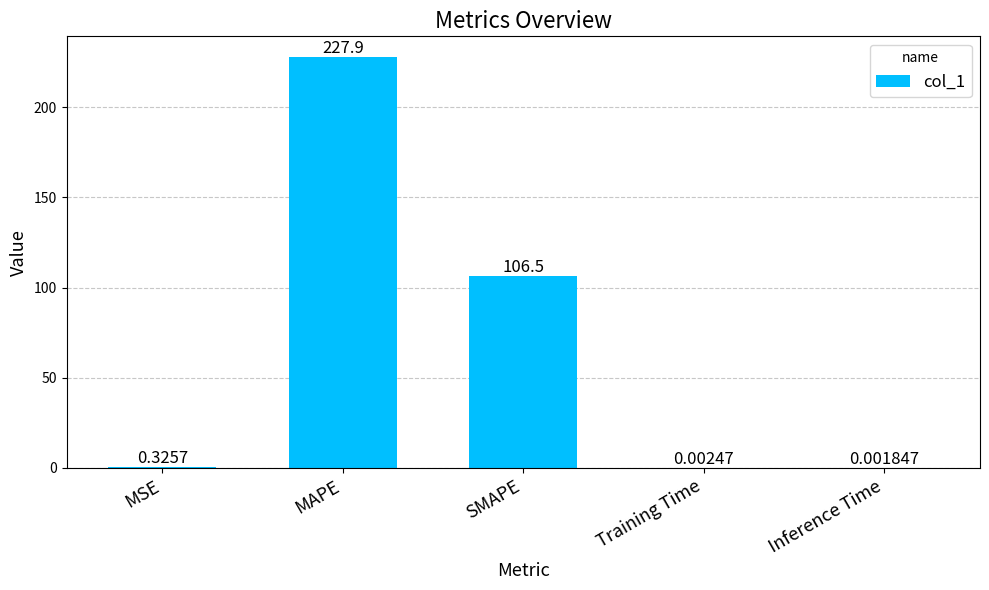

The chart shows a value of 106.5 at SMAPE. True or false?

True